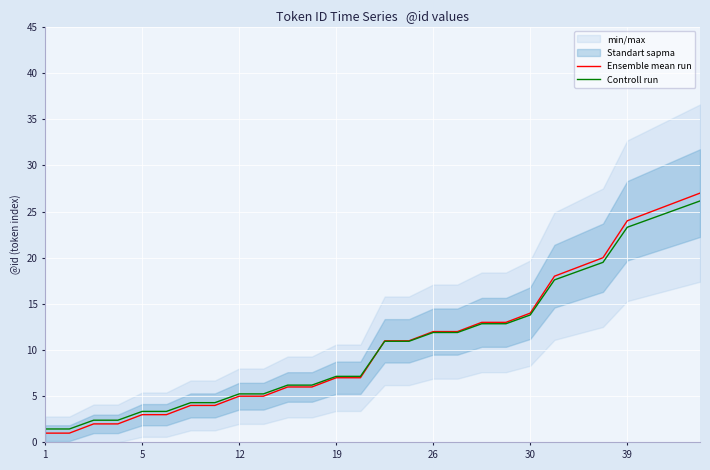

The Ensemble mean run series shows 5.0 at 12. True or false?

True